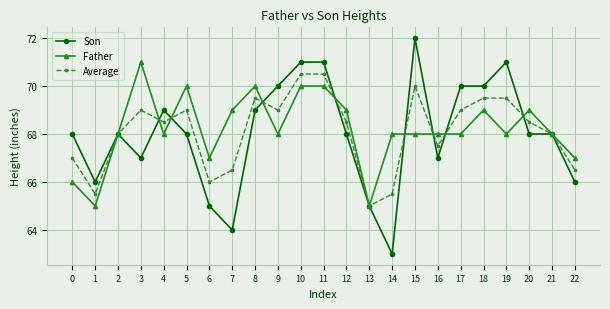

At which category does Father reach its first local valley?

1